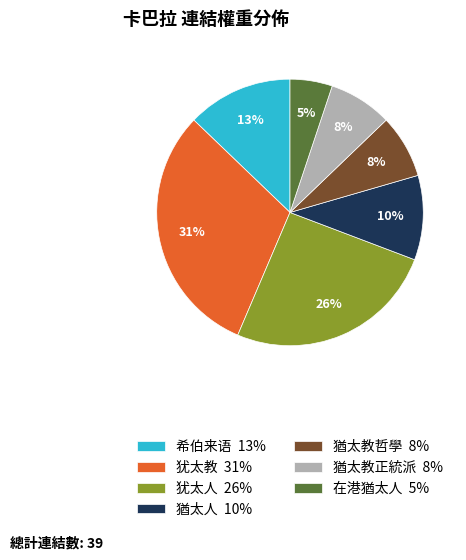

Does 在港猶太人 represent more than half of the total?

No